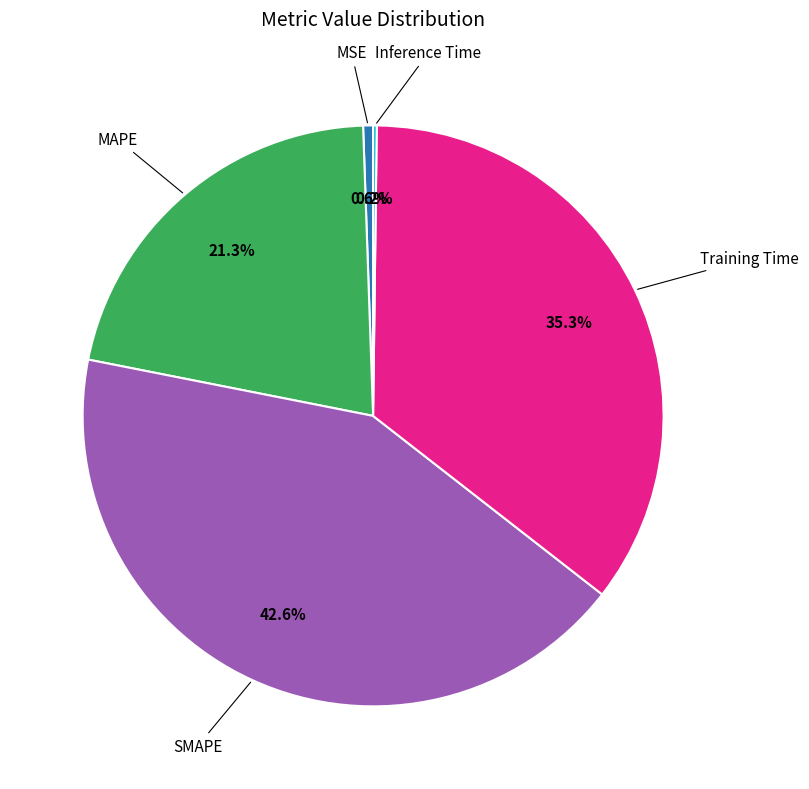

Does any single category account for the majority?

No